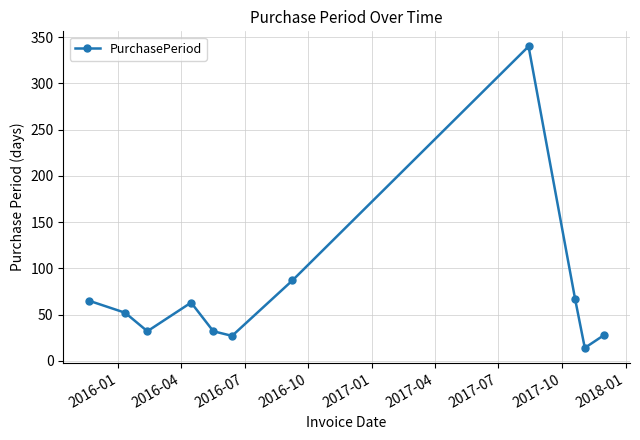

How many points are lower than both their immediate neighbors (excluding endpoints)?

3